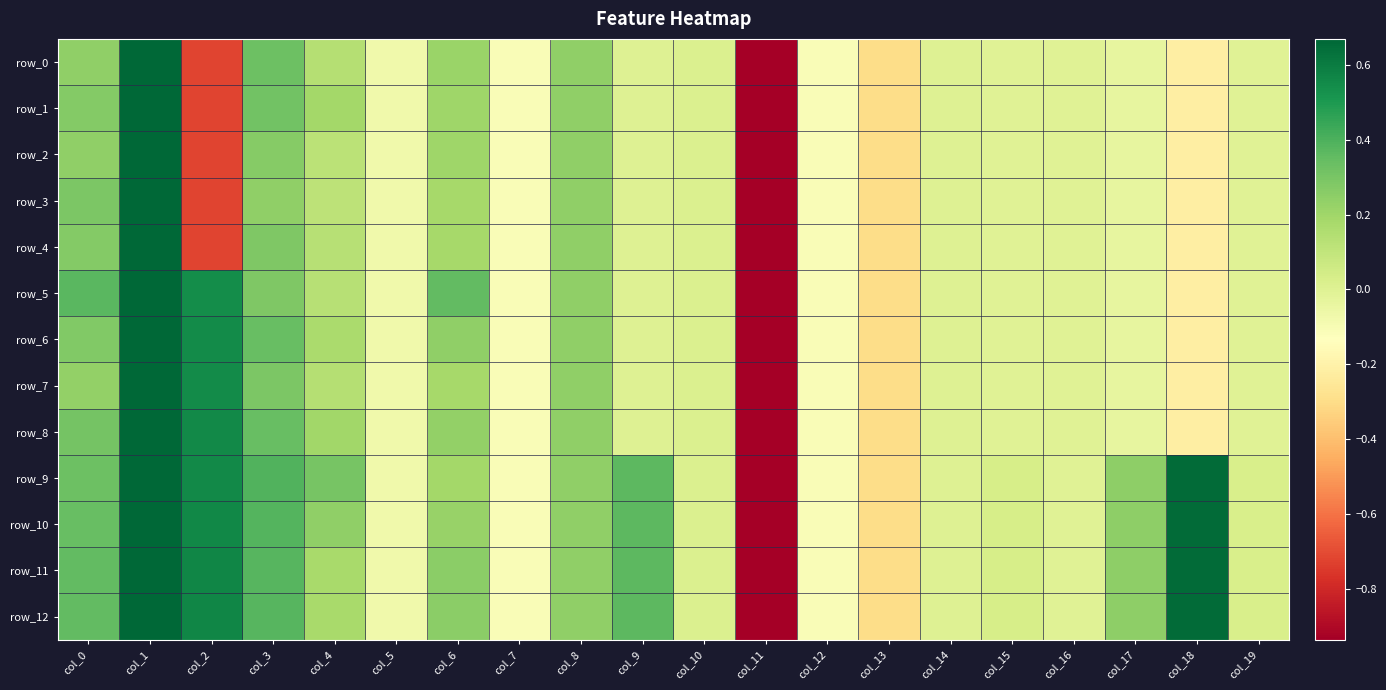

Read the row_12 value at col_18.

0.7